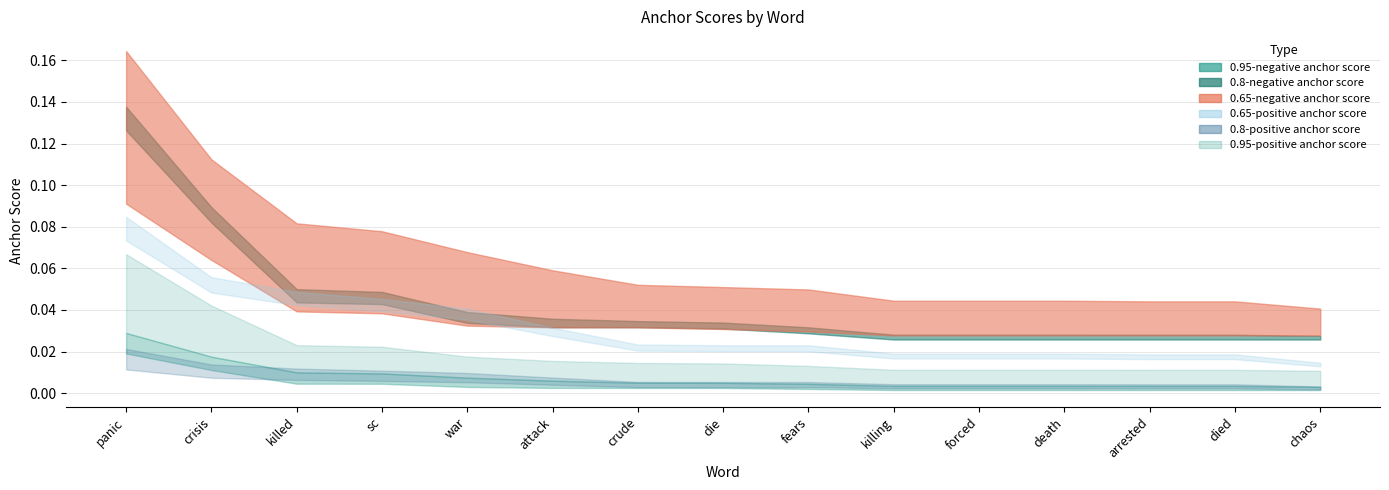

How many 0.65-positive anchor score values are between 0 and 1?

15